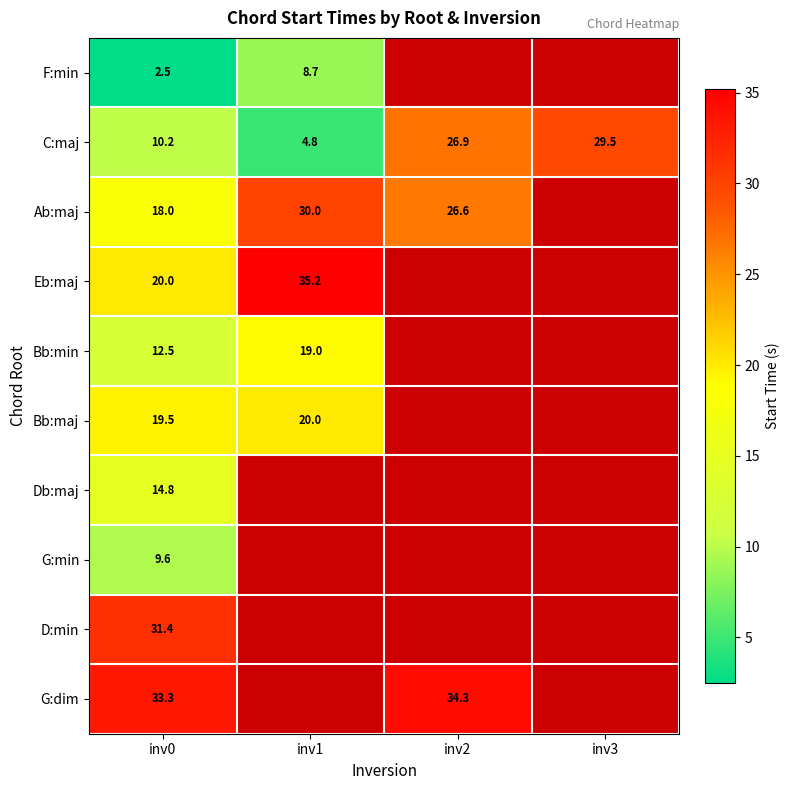

The value of C:maj at inv3 is 15.2. True or false?

False